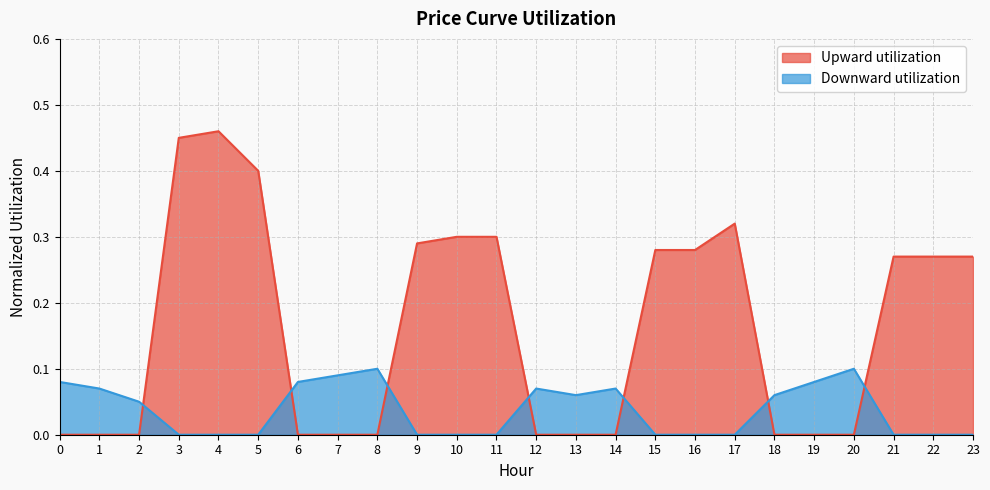

Reading left to right, list all the values displayed in this chart.

Upward utilization: 0=0.0	1=0.0	2=0.0	3=0.5	4=0.5	5=0.4	6=0.0	7=0.0	8=0.0	9=0.3	10=0.3	11=0.3	12=0.0	13=0.0	14=0.0	15=0.3	16=0.3	17=0.3	18=0.0	19=0.0	20=0.0	21=0.3	22=0.3	23=0.3
Downward utilization: 0=0.1	1=0.1	2=0.1	3=0.0	4=0.0	5=0.0	6=0.1	7=0.1	8=0.1	9=0.0	10=0.0	11=0.0	12=0.1	13=0.1	14=0.1	15=0.0	16=0.0	17=0.0	18=0.1	19=0.1	20=0.1	21=0.0	22=0.0	23=0.0